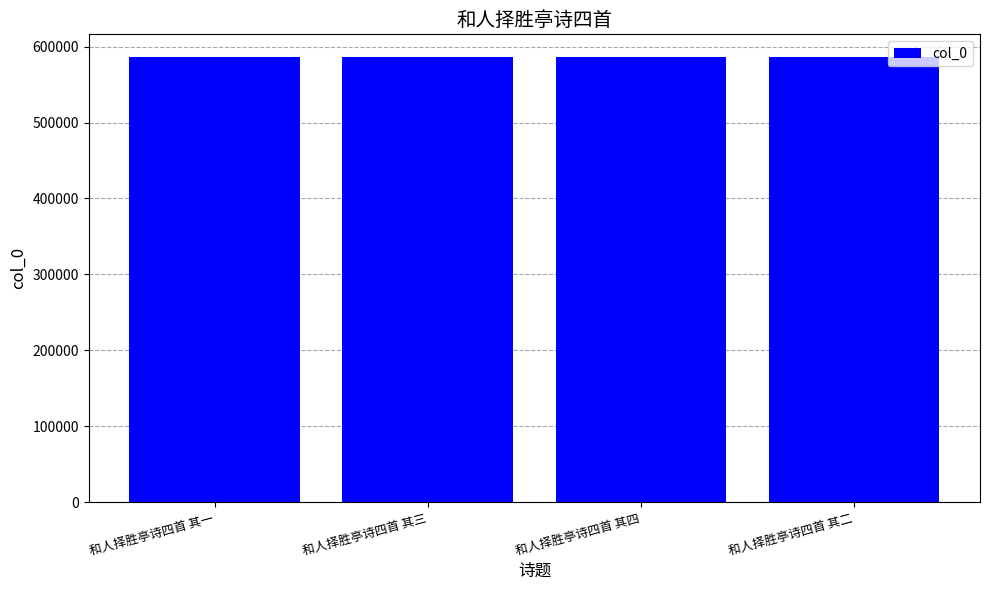

Count the values in the range 586933 to 586935.

3